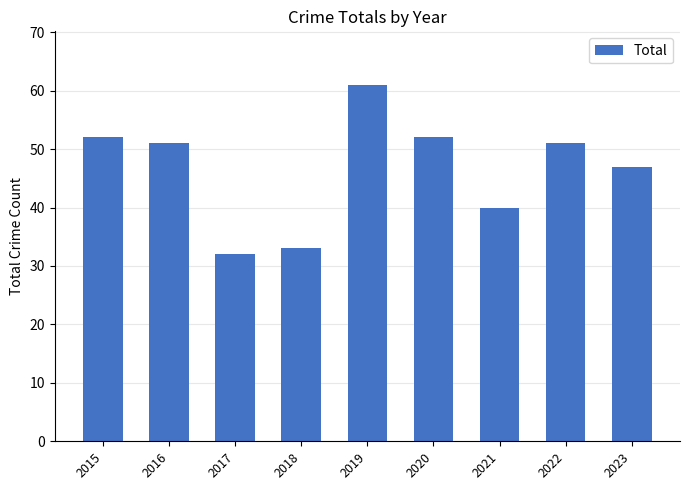

True or false: the data shows 24 at 2019.

False